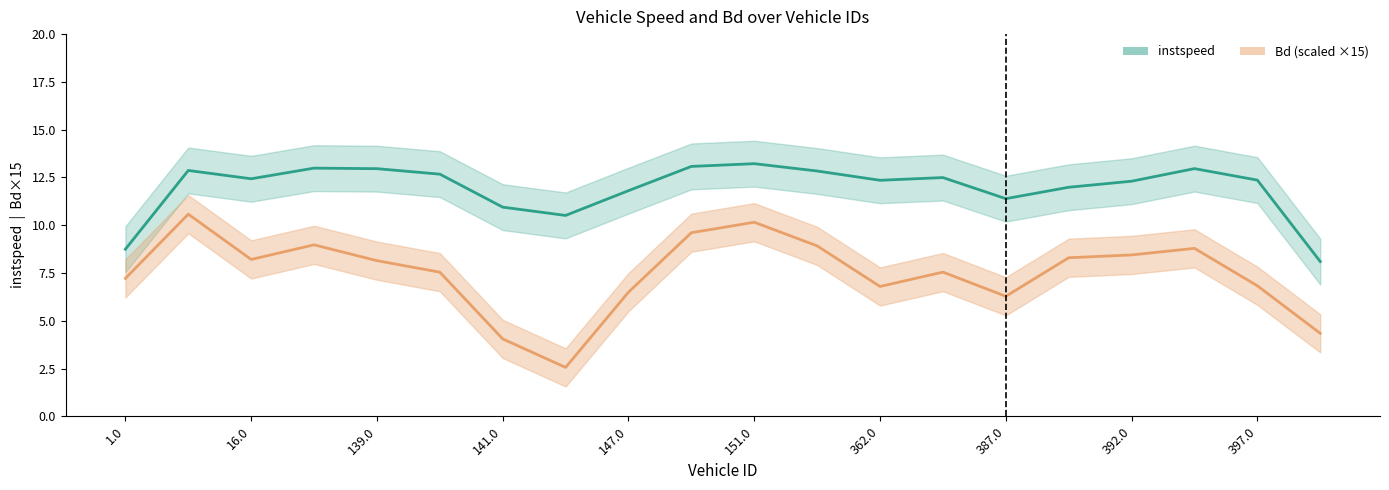

What are all the series names shown in the legend?

instspeed, Bd (scaled)